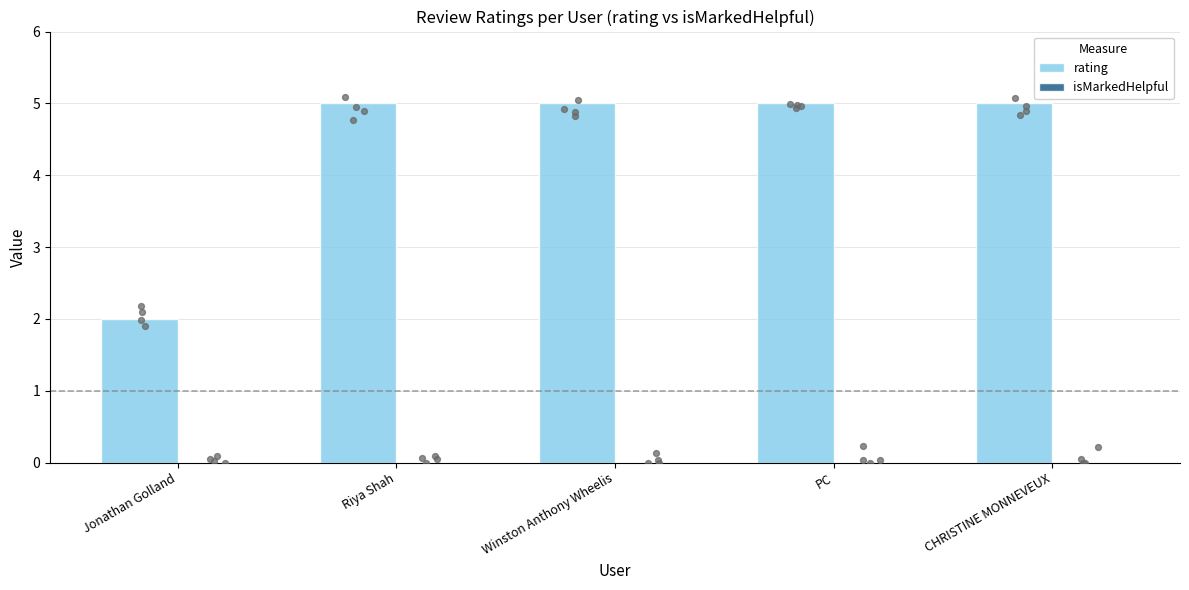

Which series has the largest Y range (max minus min)?

rating